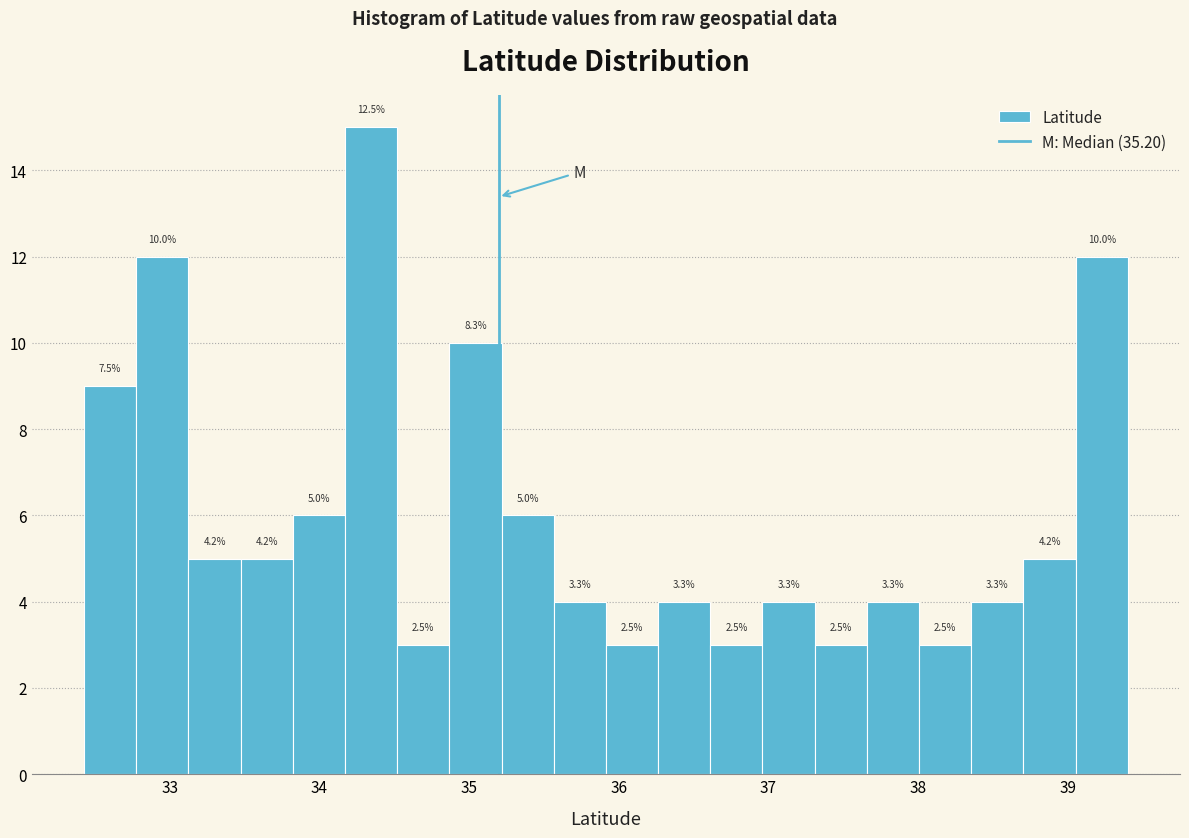

Read against the x-axis, roughly where is the centre of the tallest bar?

34.3